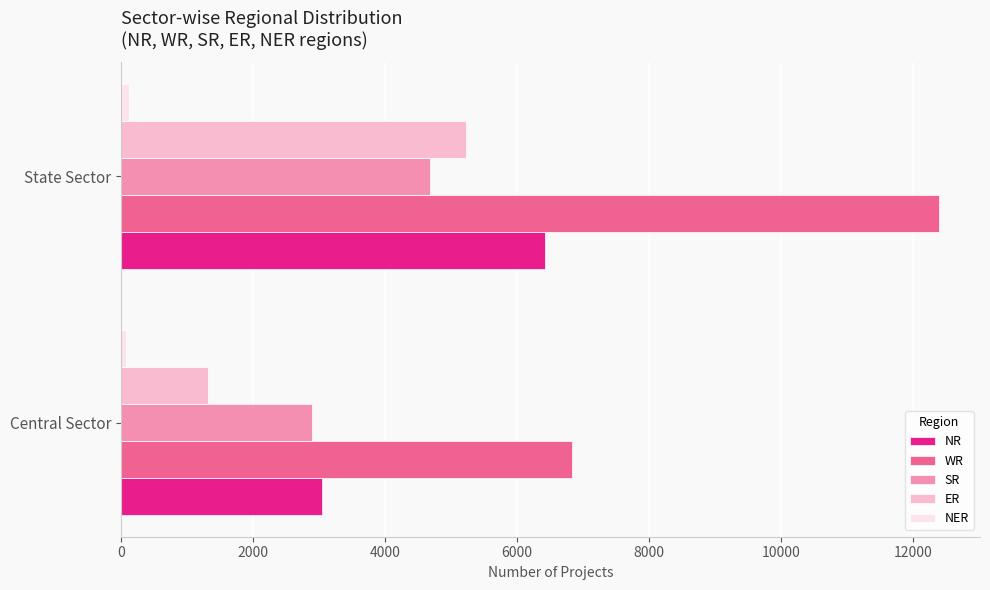

Which series has the widest spread of values?

WR